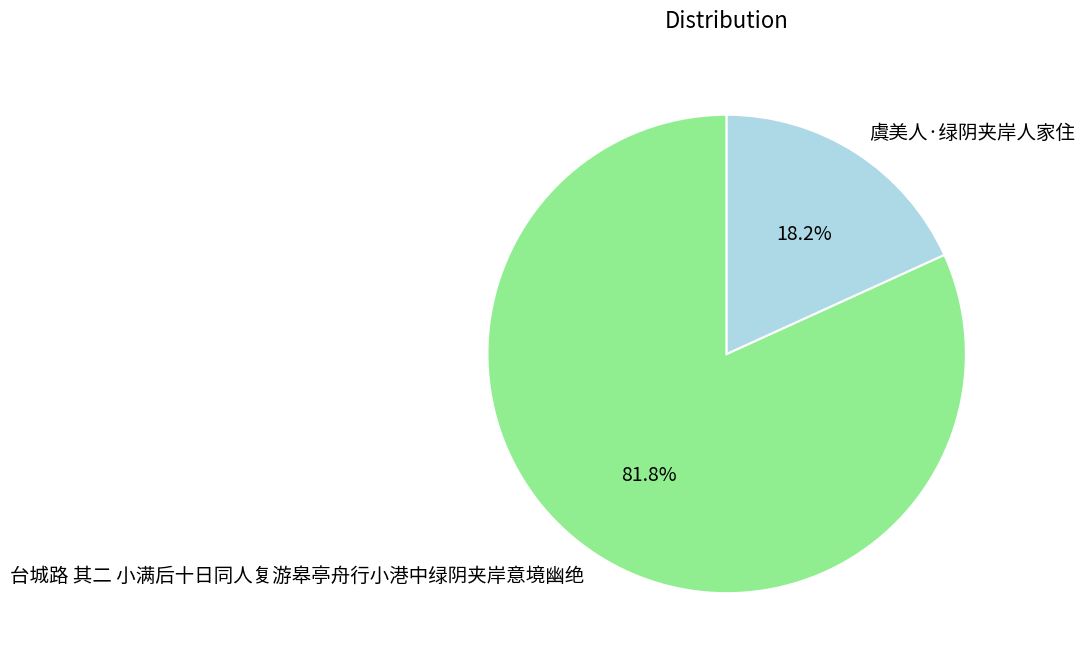

To the nearest percent, what portion does 台城路 其二 小满后十日同人复游皋亭舟行小港中绿阴夹岸意境幽绝 represent?

82%